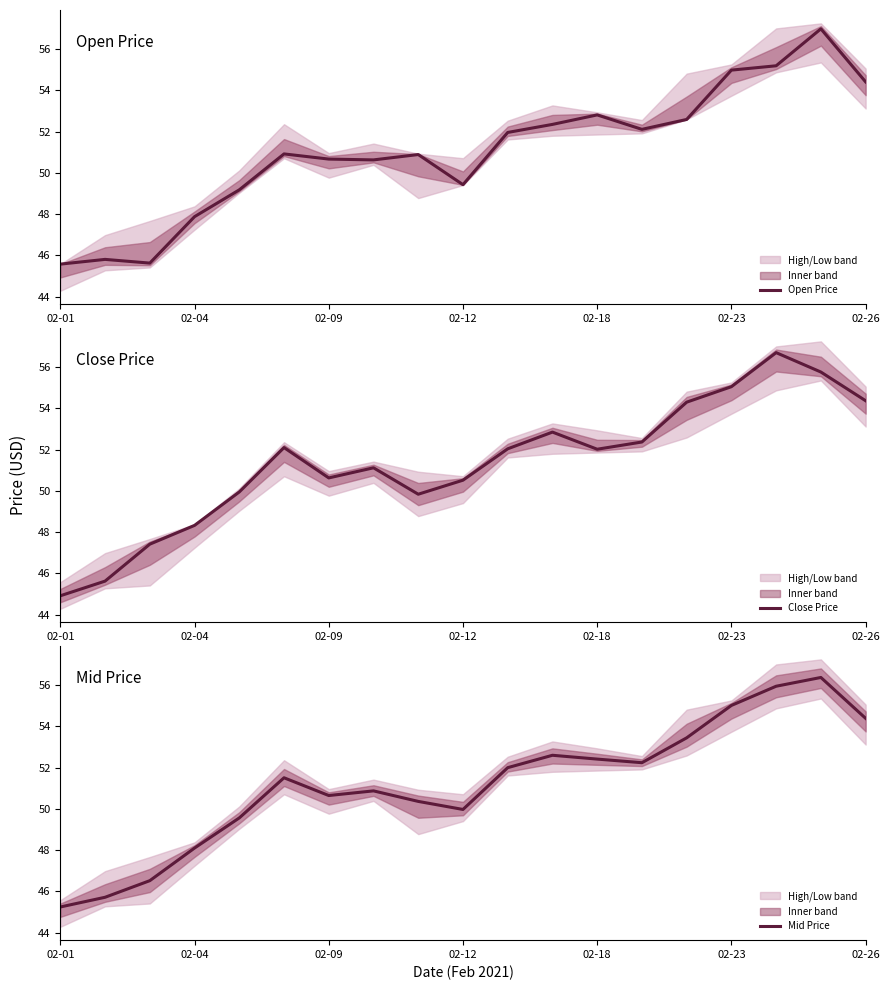

True or false: Close Price has a value of 50.6 at 02-09.

True